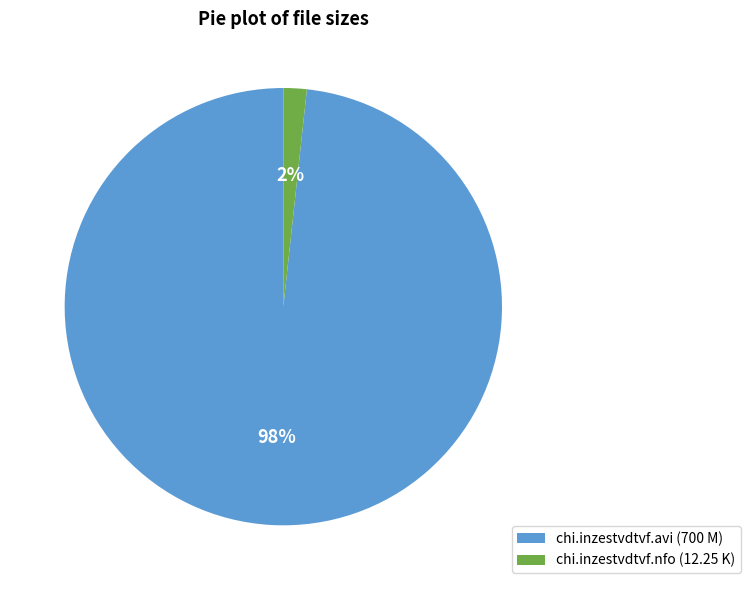

Do chi.inzestvdtvf.nfo and chi.inzestvdtvf.avi together represent more than half of the pie?

Yes